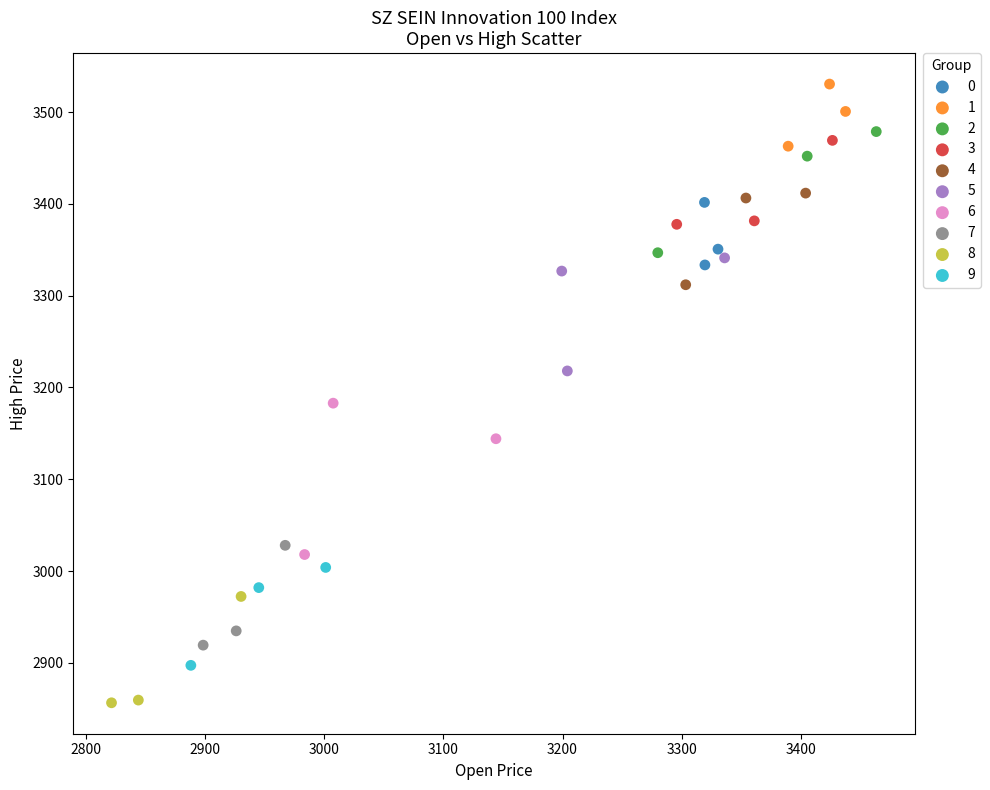

What are all the series names shown in the legend?

0, 1, 2, 3, 4, 5, 6, 7, 8, 9